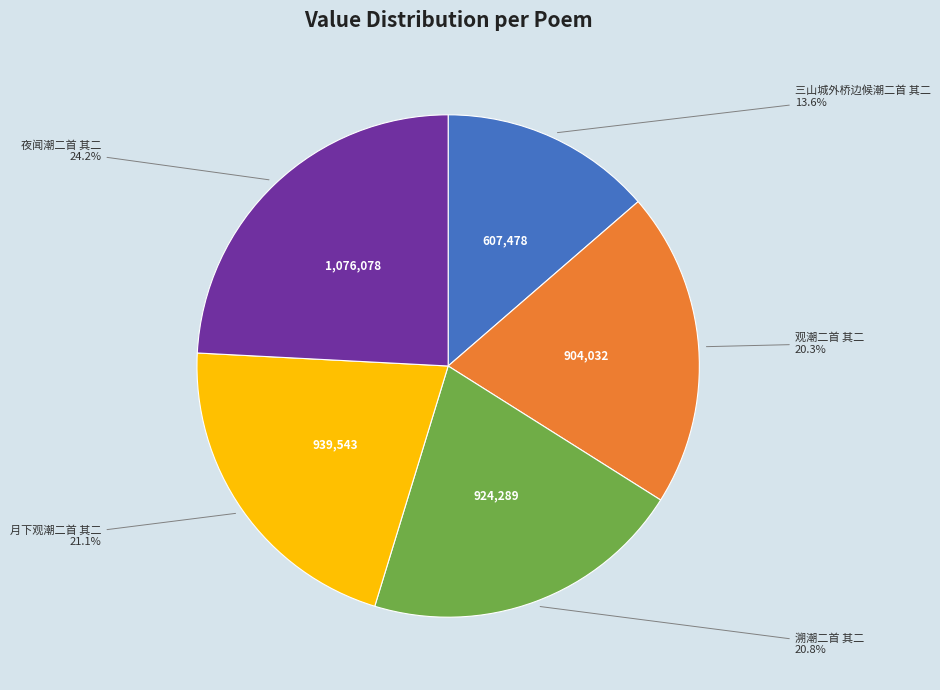

Is 月下观潮二首 其二 the majority of the pie?

No